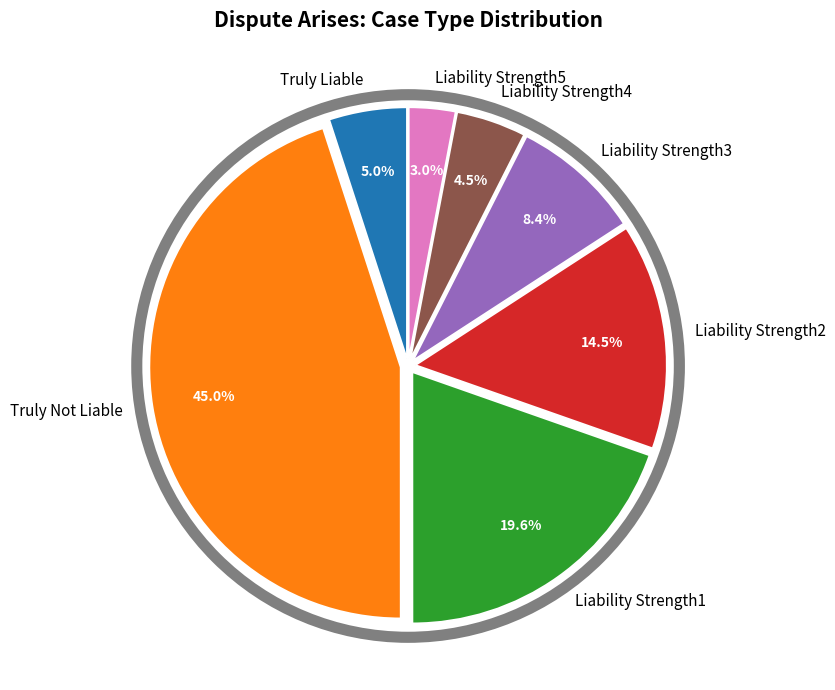

Is Truly Not Liable the majority of the pie?

No